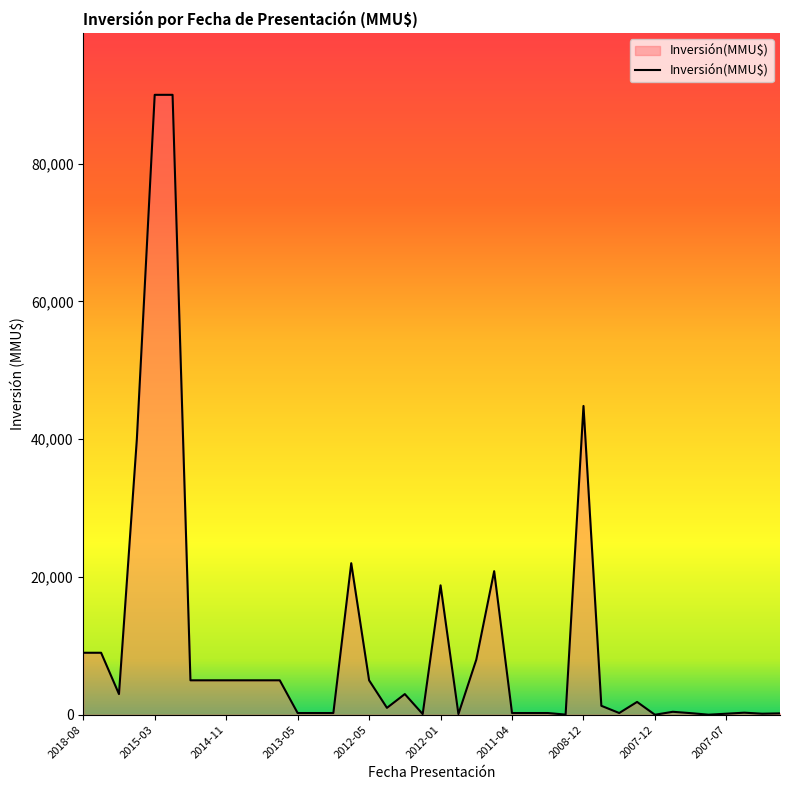

What is the maximum value shown in the chart?

90000